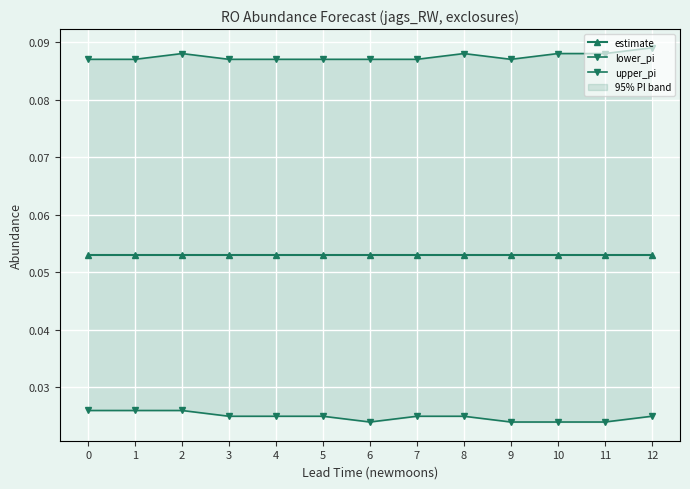

At 9, list the series in order from largest to smallest.

upper_pi, estimate, lower_pi